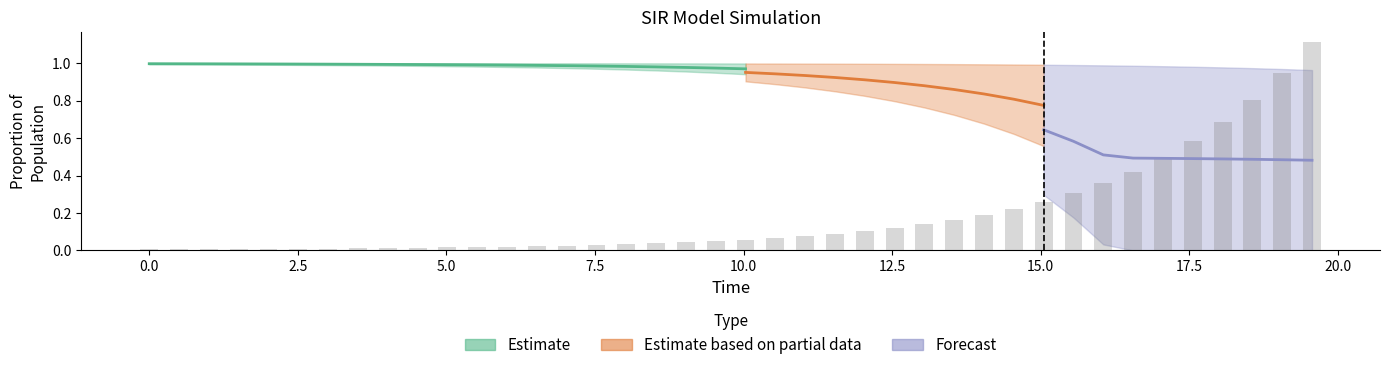

How many distinct data groups are displayed?

4